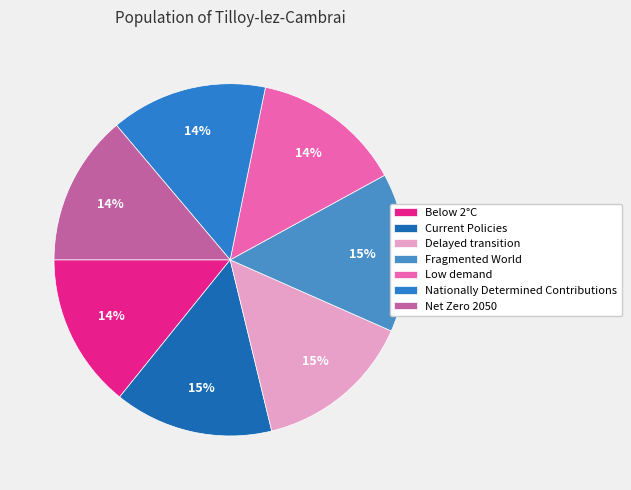

How many slices are in this pie chart?

7